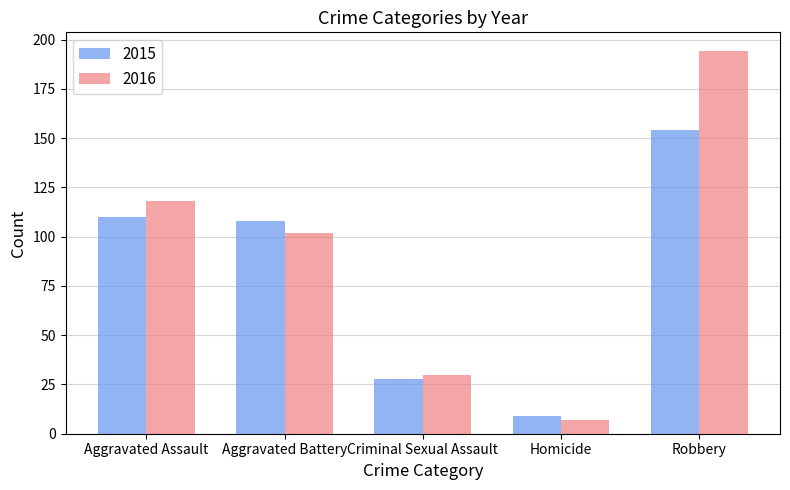

Is it true that 2015 equals 72 at Aggravated Assault?

False